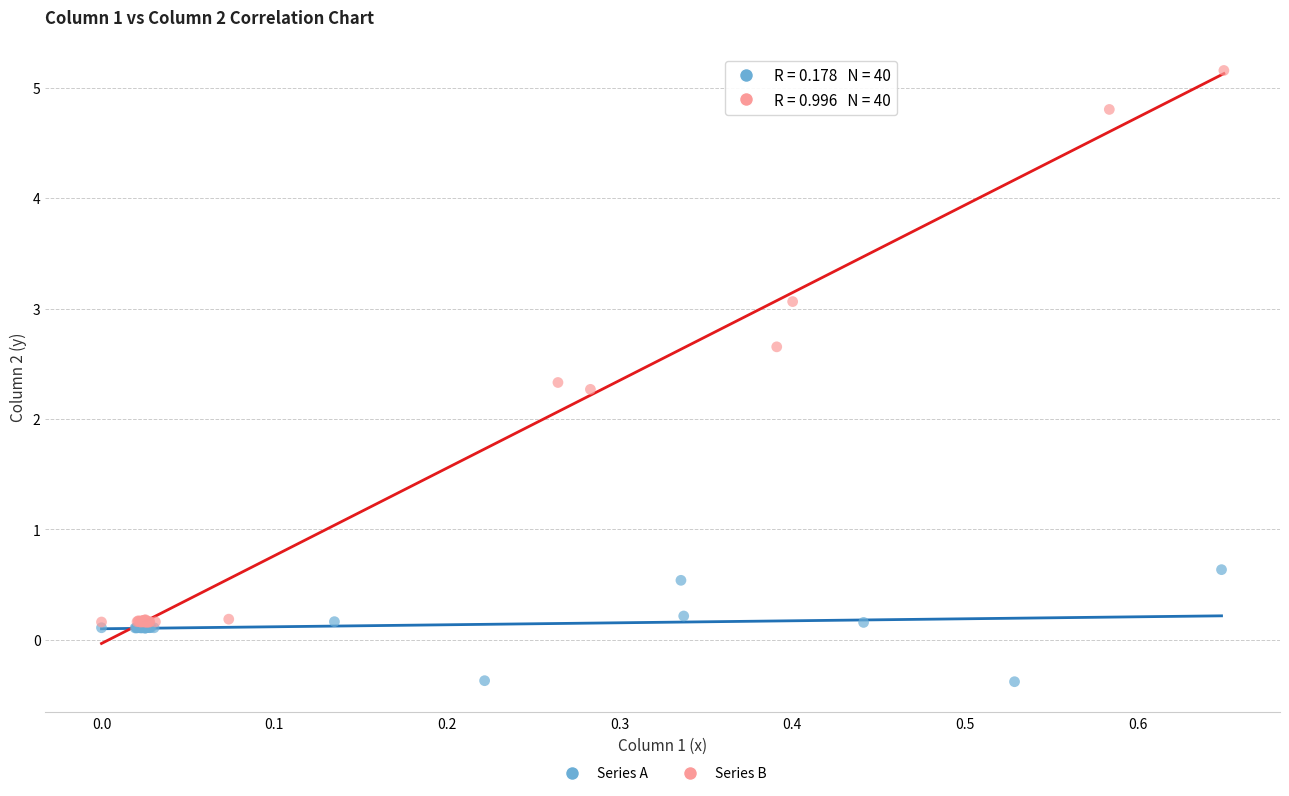

Which series contains the lowest Y value?

Series A